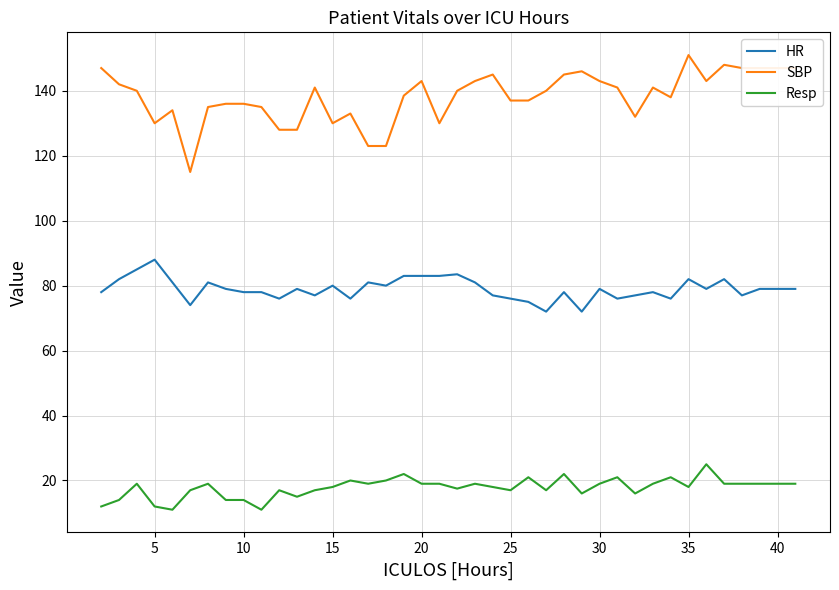

Which series has the widest spread of values?

SBP